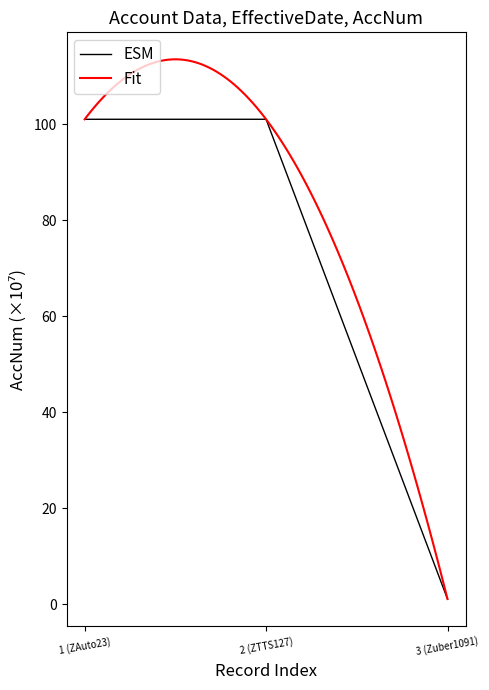

Reading right to left, what are all the values shown in this chart?

1.1	101.0	101.0